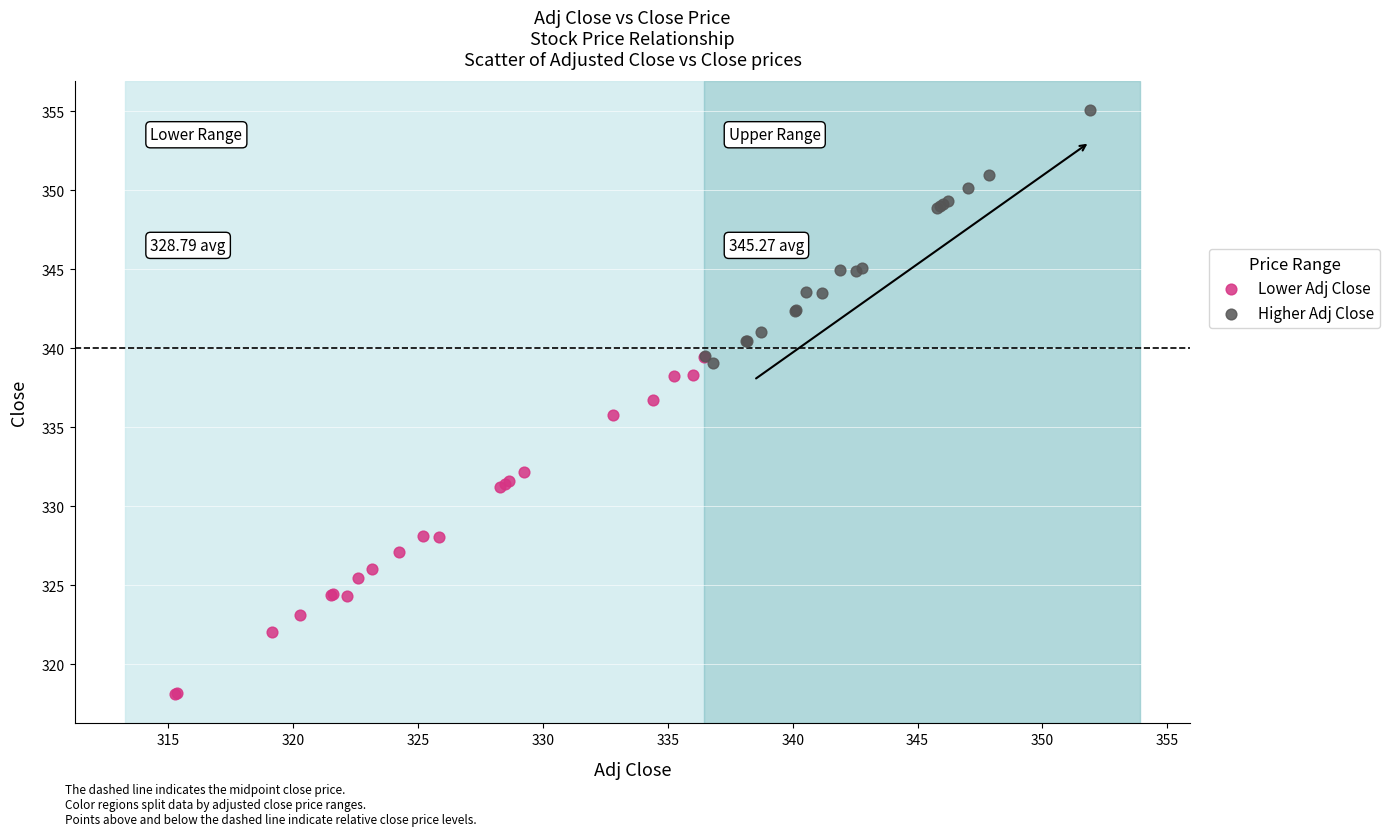

Which series reaches the minimum Y coordinate?

Lower Adj Close